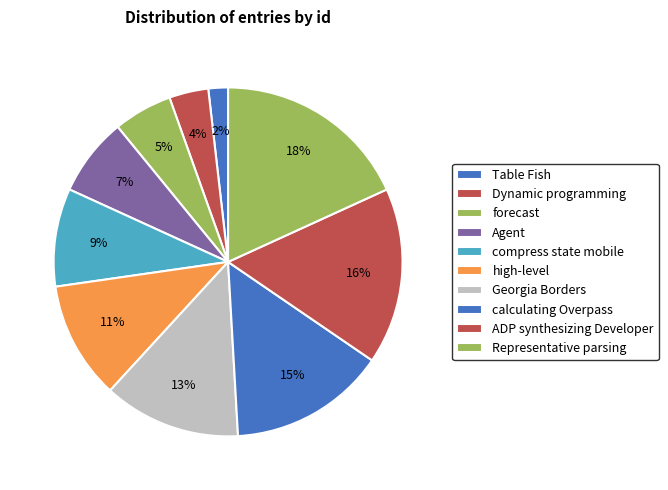

How many slices are in this pie chart?

10